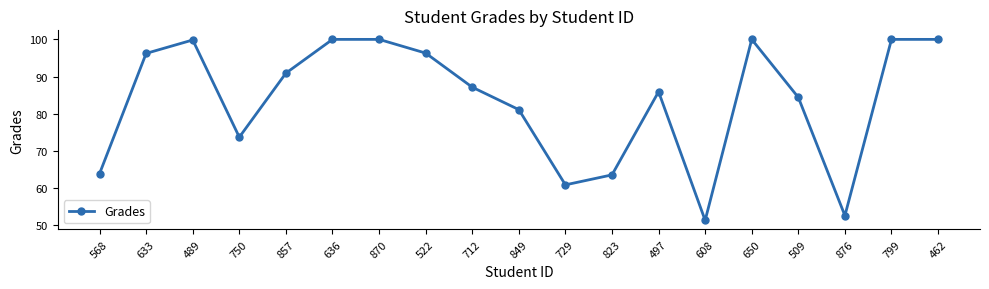

What is the label of the 6th point from the left?

636